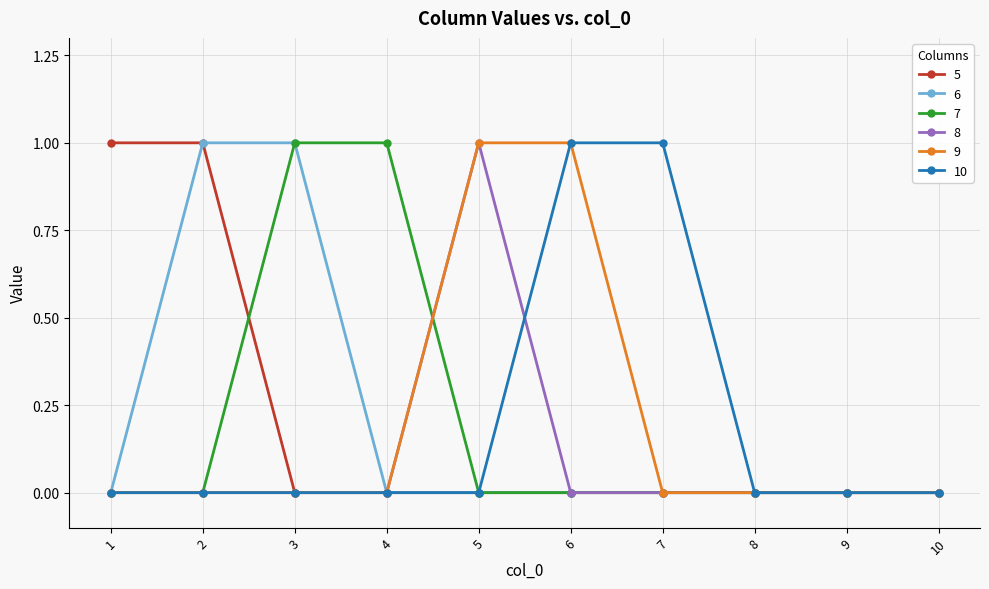

What are all the series names shown in the legend?

5, 6, 7, 8, 9, 10